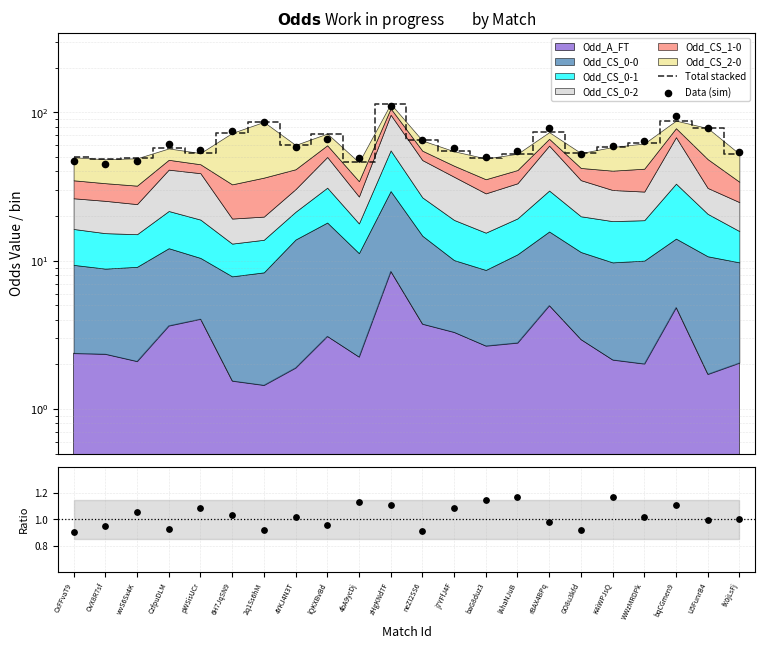

Is the value of Ratio at WWzMRDPk greater than the value of Total stacked at CxFFvaT9?

No